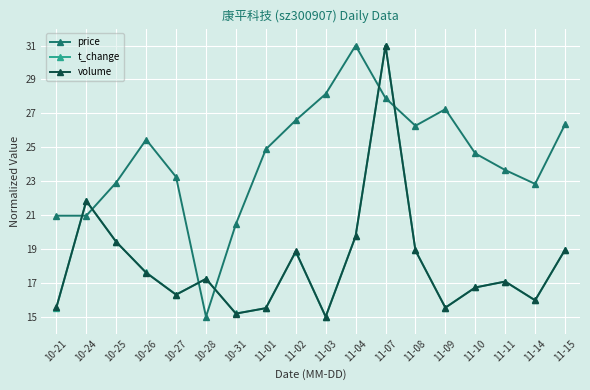

The value of volume at 10-24 is 21.8. True or false?

True